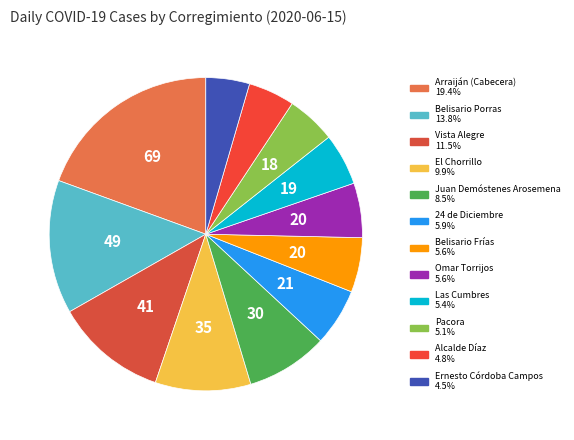

How many segments does this pie chart have?

12